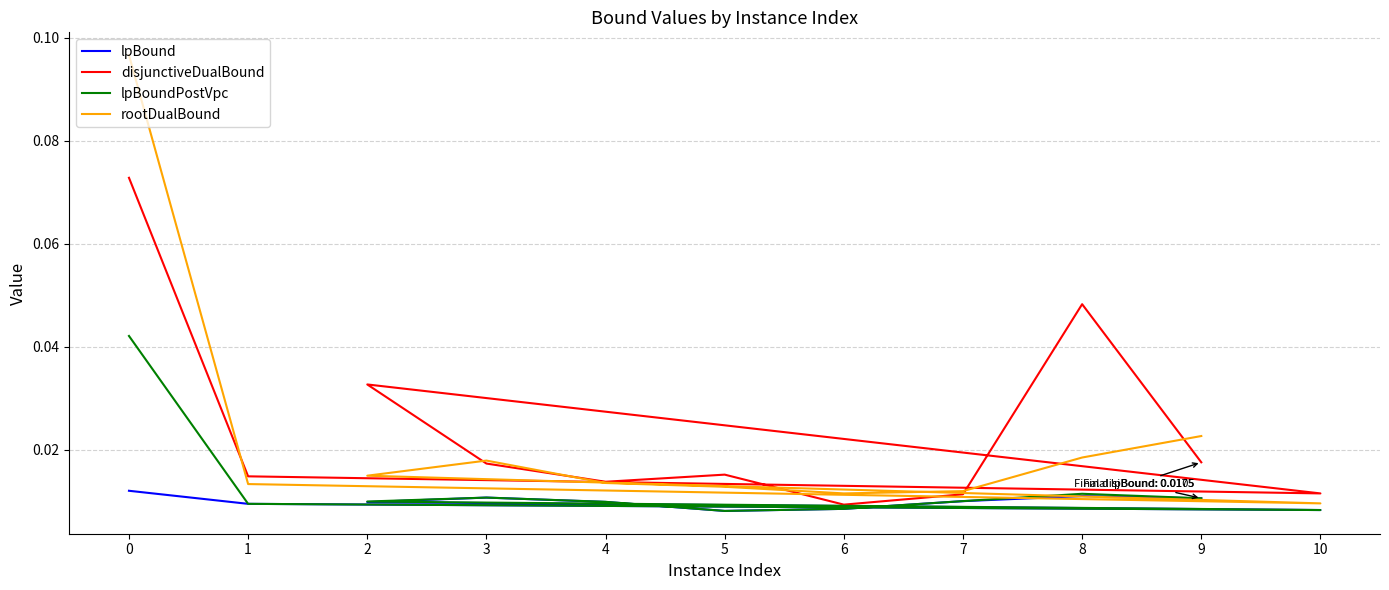

Which has a higher value, 7 or 2?

7